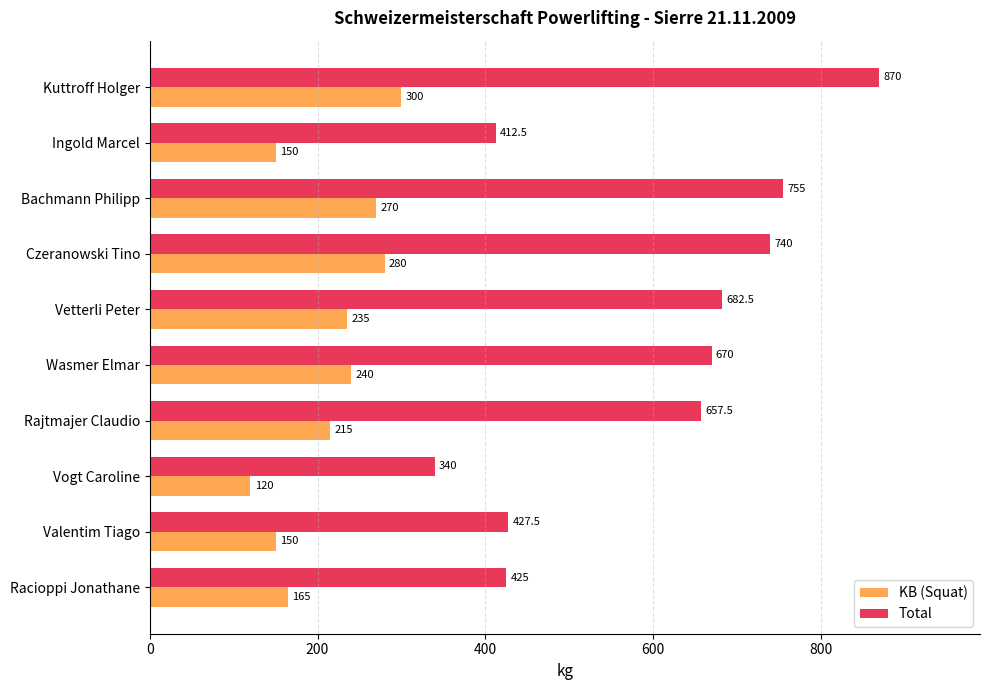

Is it true that KB (Squat) equals 215.0 at Rajtmajer Claudio?

True